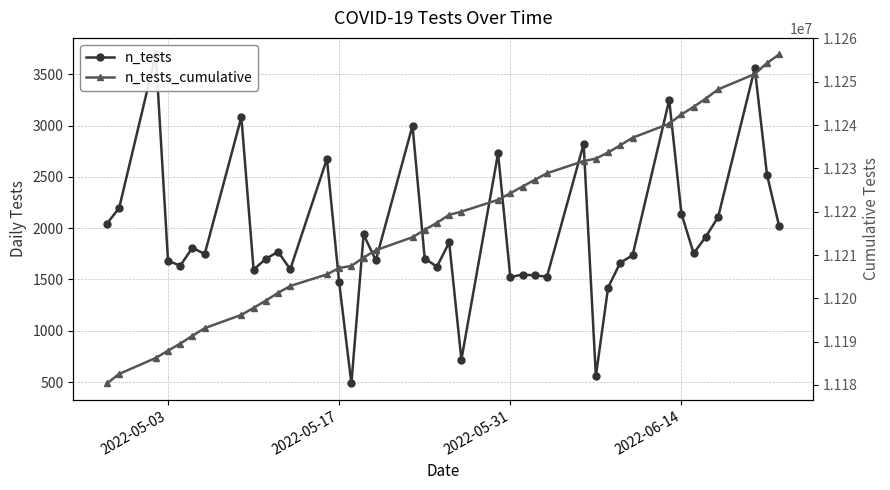

What are all the series names shown in the legend?

n_tests, n_tests_cumulative